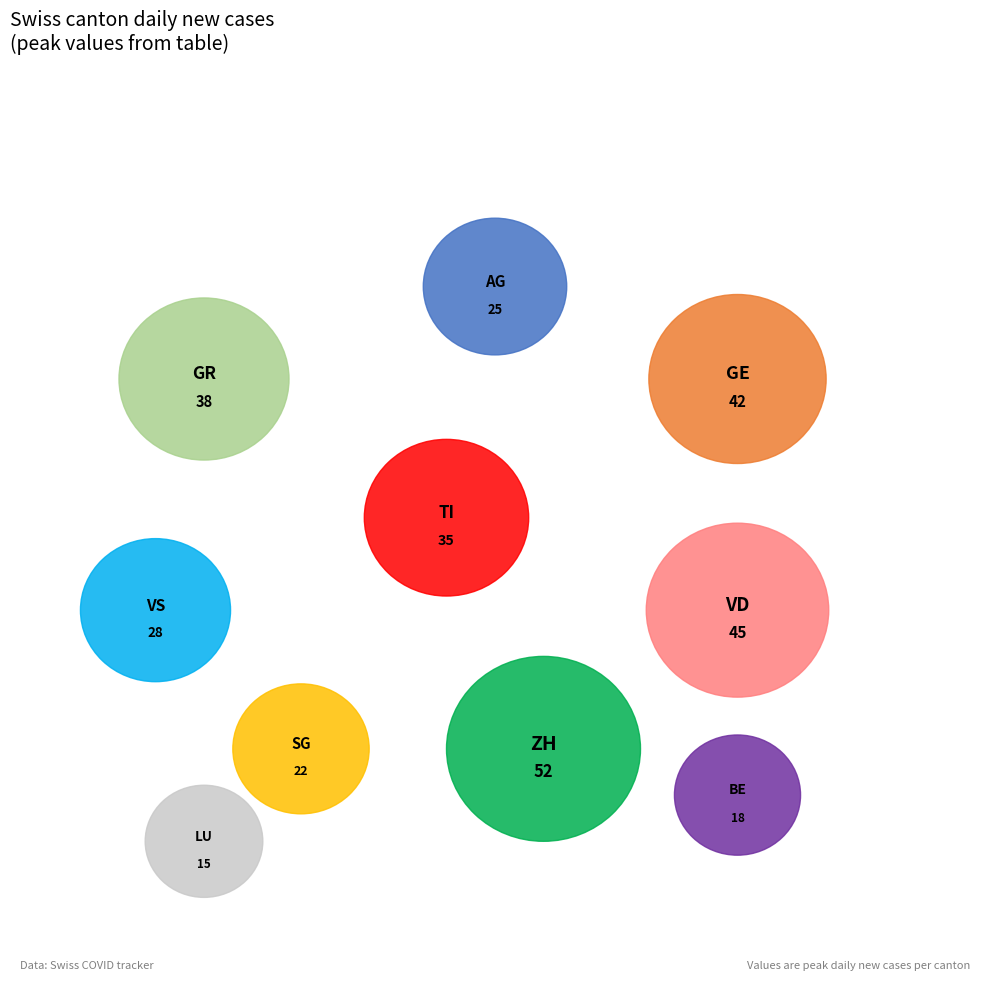

Between LU and TI, which is larger?

TI